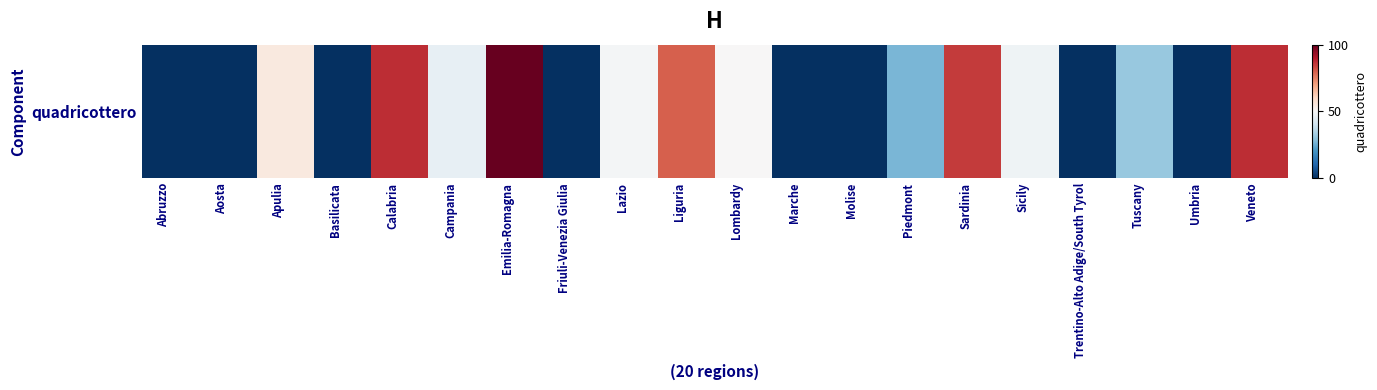

What is the difference between the maximum and minimum values?

100